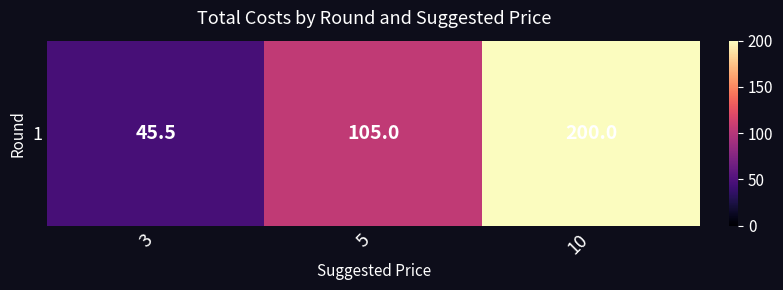

How many data points are above 105?

1